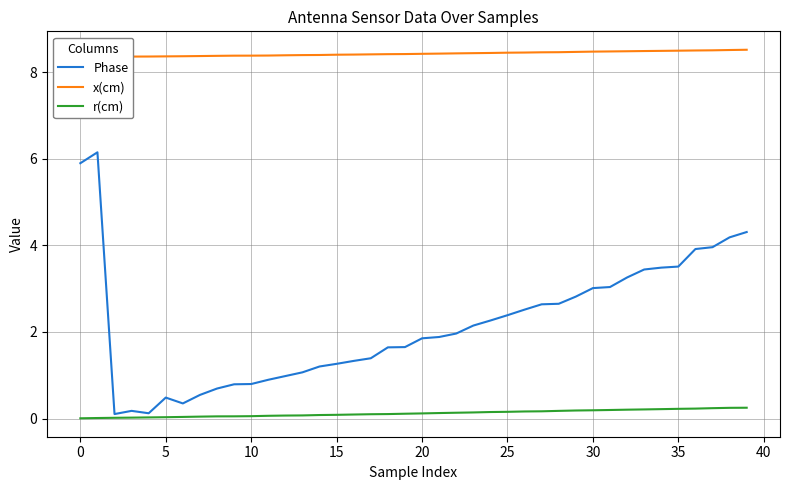

What is the minimum value for x(cm)?

8.3